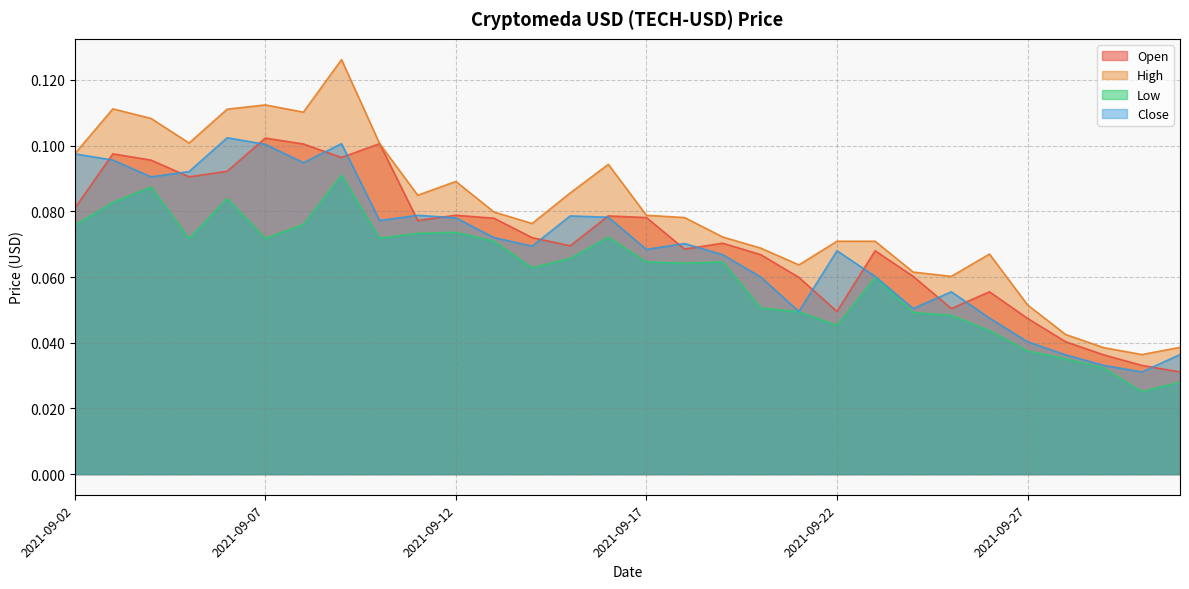

Reading right to left, extract all data points from this chart.

Open: 0.0	0.0	0.0	0.0	0.0	0.1	0.1	0.1	0.1	0.0	0.1	0.1	0.1	0.1	0.1	0.1	0.1	0.1	0.1	0.1	0.1	0.1	0.1	0.1	0.1	0.1	0.1	0.1	0.1	0.1
High: 0.0	0.0	0.0	0.0	0.1	0.1	0.1	0.1	0.1	0.1	0.1	0.1	0.1	0.1	0.1	0.1	0.1	0.1	0.1	0.1	0.1	0.1	0.1	0.1	0.1	0.1	0.1	0.1	0.1	0.1
Low: 0.0	0.0	0.0	0.0	0.0	0.0	0.0	0.0	0.1	0.0	0.0	0.1	0.1	0.1	0.1	0.1	0.1	0.1	0.1	0.1	0.1	0.1	0.1	0.1	0.1	0.1	0.1	0.1	0.1	0.1
Close: 0.0	0.0	0.0	0.0	0.0	0.0	0.1	0.1	0.1	0.1	0.0	0.1	0.1	0.1	0.1	0.1	0.1	0.1	0.1	0.1	0.1	0.1	0.1	0.1	0.1	0.1	0.1	0.1	0.1	0.1